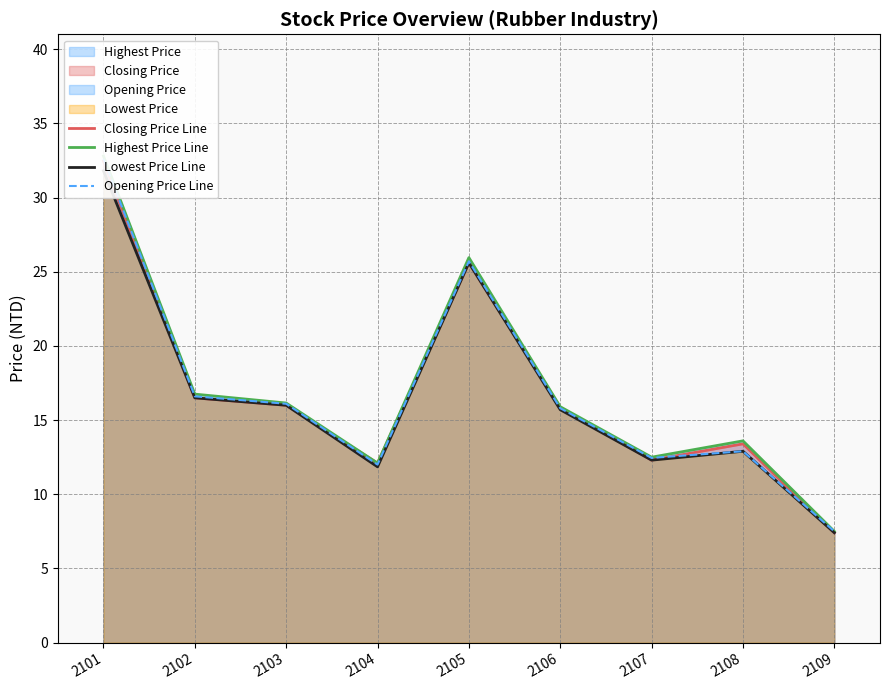

What is the maximum value shown in the chart?

32.8